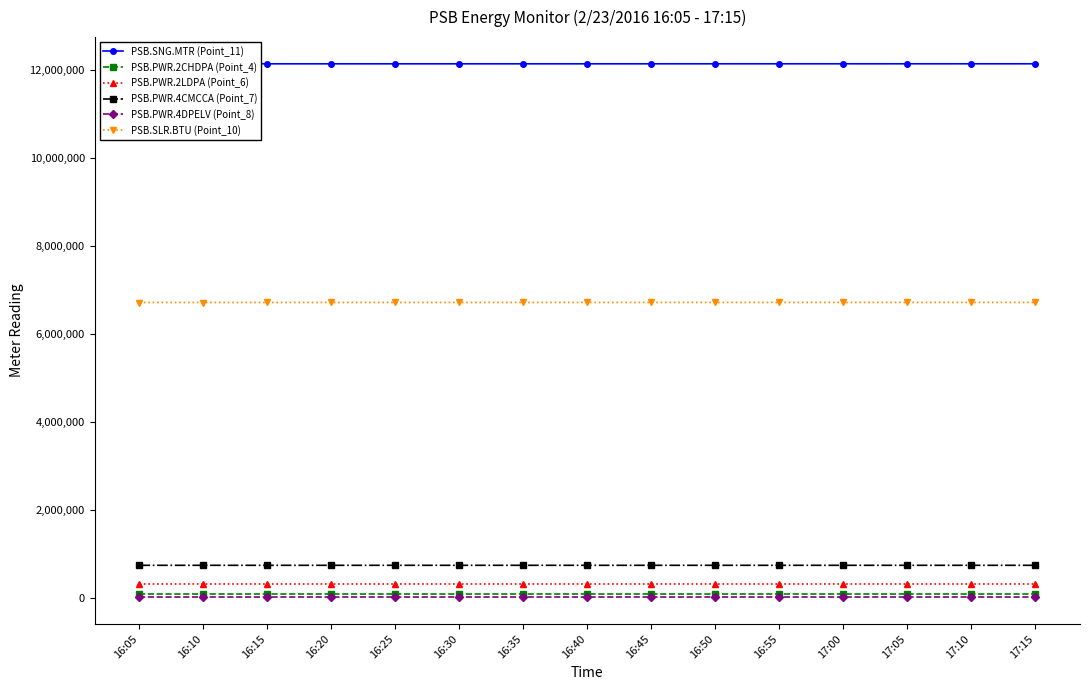

How many data points in PSB.PWR.2LDPA (Point_6) are less than 311322?

7